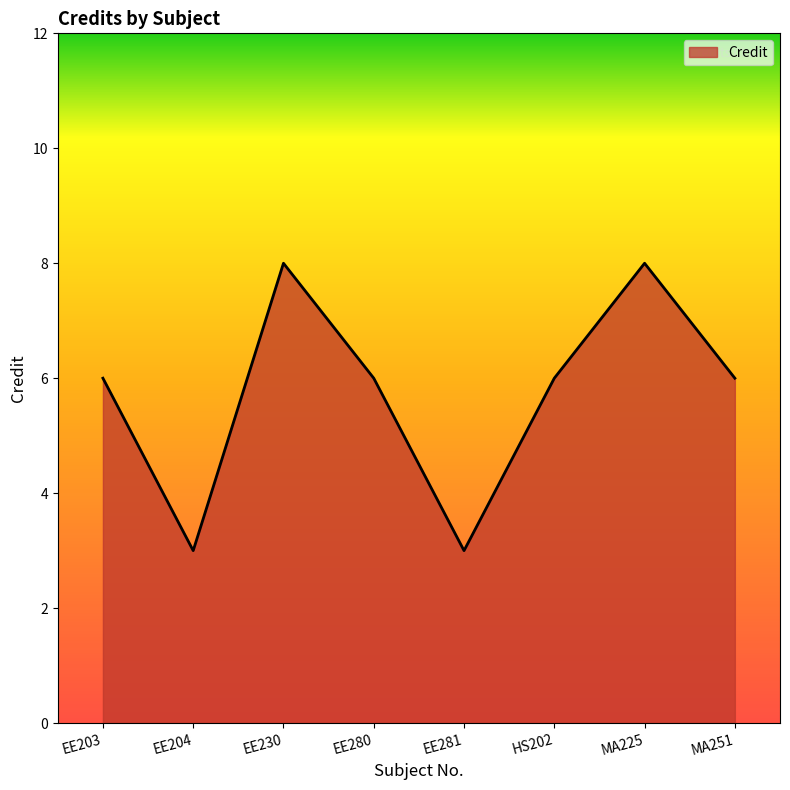

The value at HS202 is 6. True or false?

True